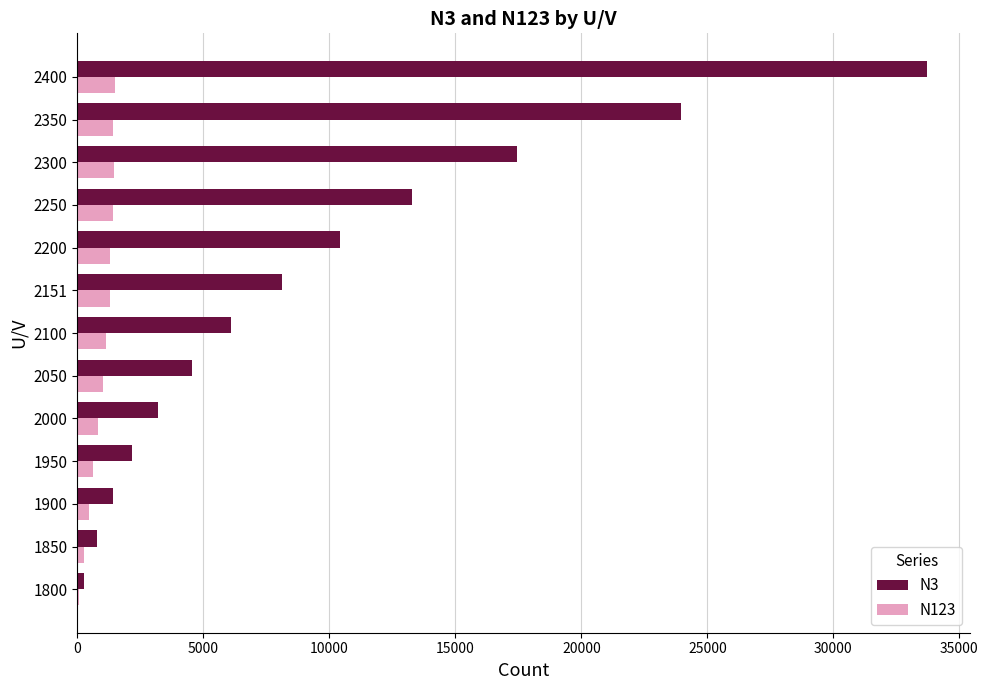

Which series has the largest total across all categories?

N3